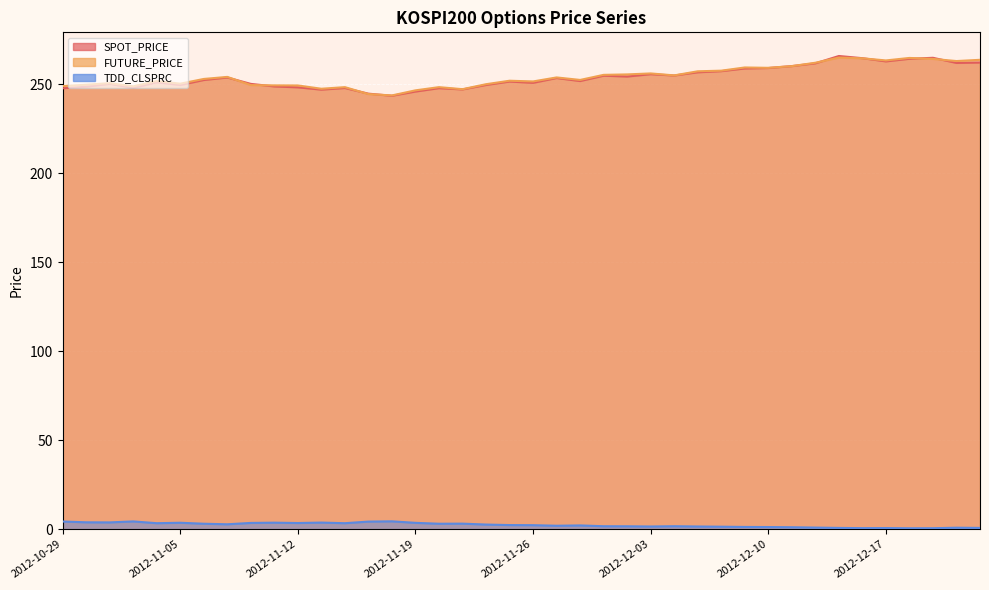

At how many categories does at least one series exceed 24?

40